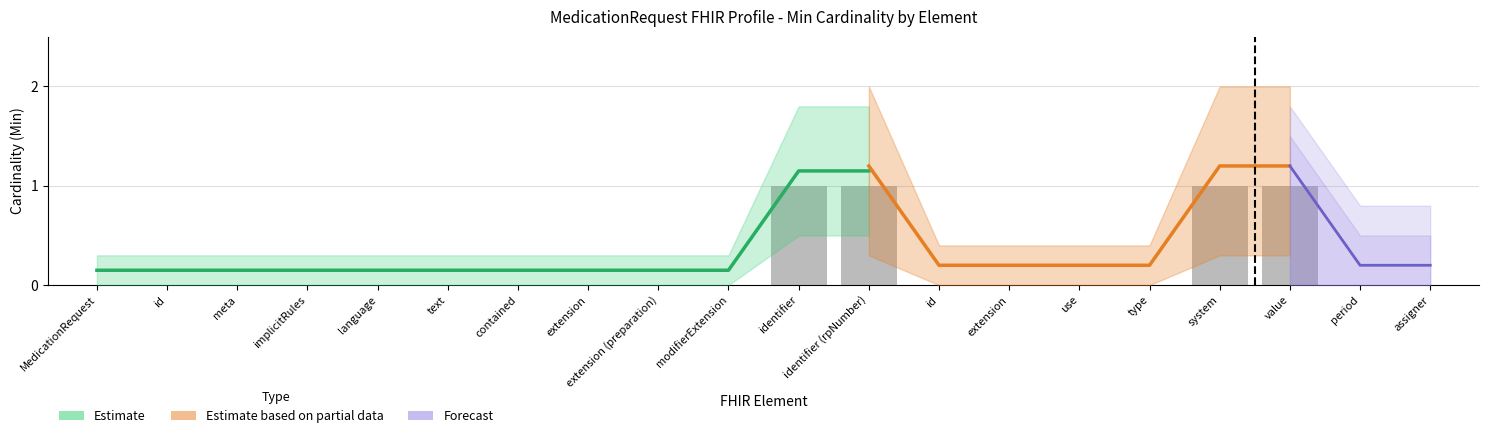

The value at value is 2. True or false?

False